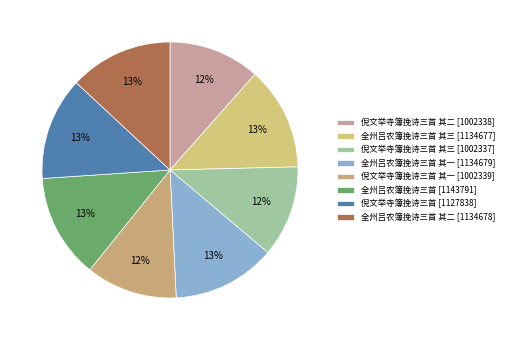

To the nearest percent, what is the average slice percentage?

12%